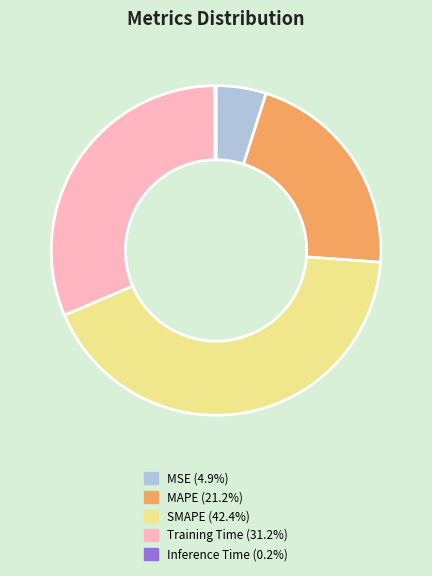

Which category has the biggest portion of the pie?

SMAPE